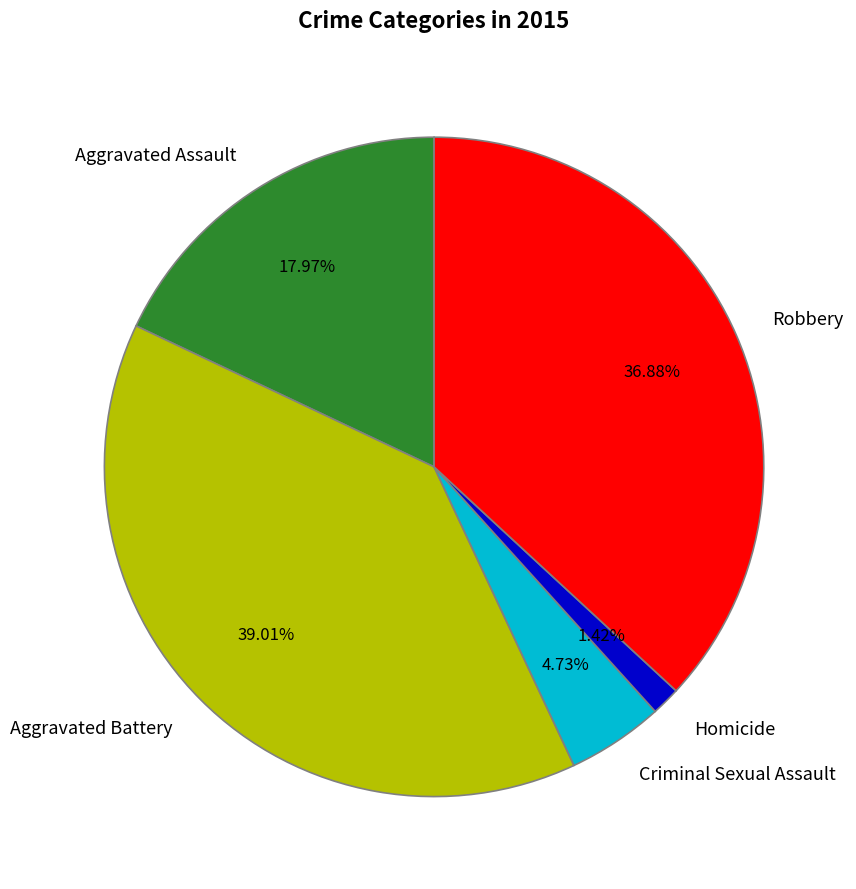

Rank the categories by value from lowest to highest.

Homicide, Criminal Sexual Assault, Aggravated Assault, Robbery, Aggravated Battery